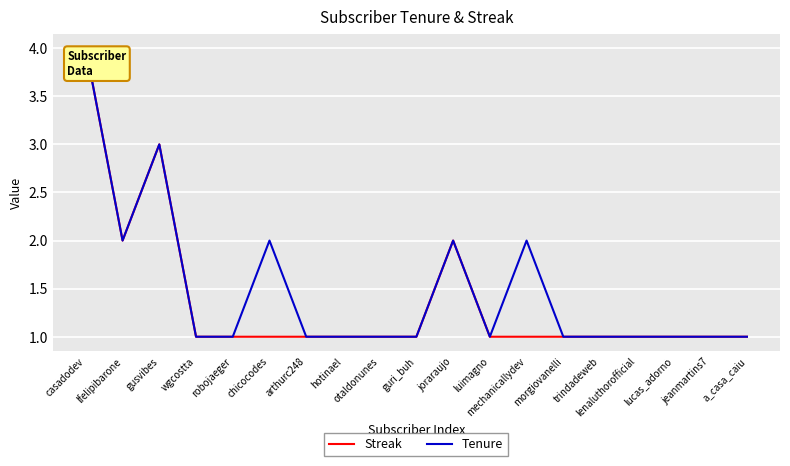

Does the chart have visible grid lines?

Yes